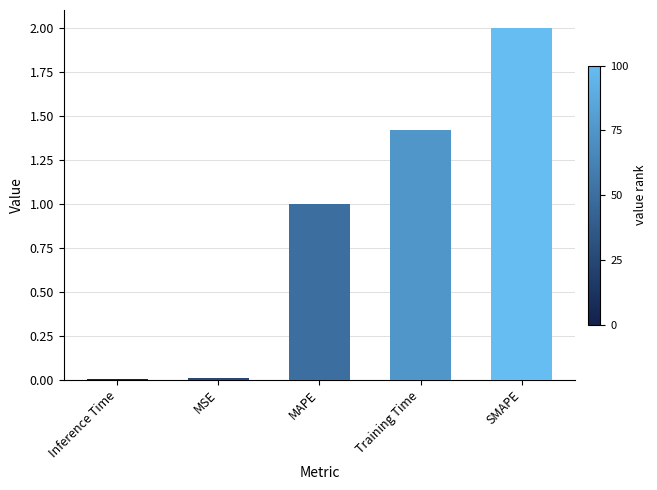

What position from the right is SMAPE?

1